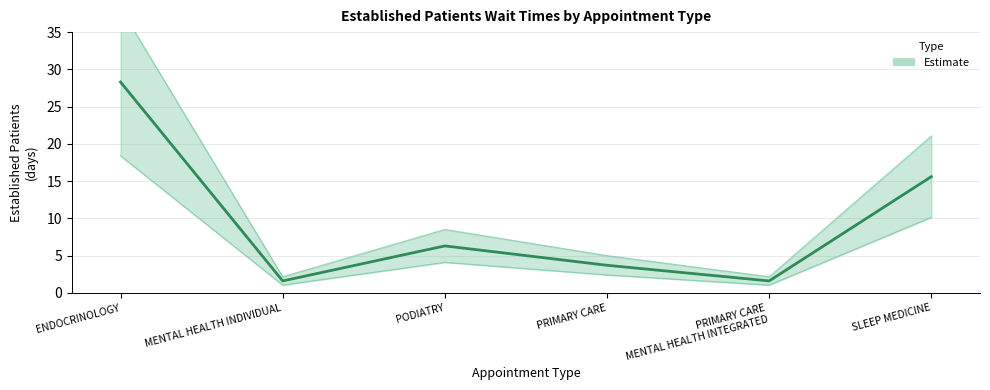

What is the ratio of the value at PRIMARY CARE to the value at PRIMARY CARE
MENTAL HEALTH INTEGRATED?

2.3